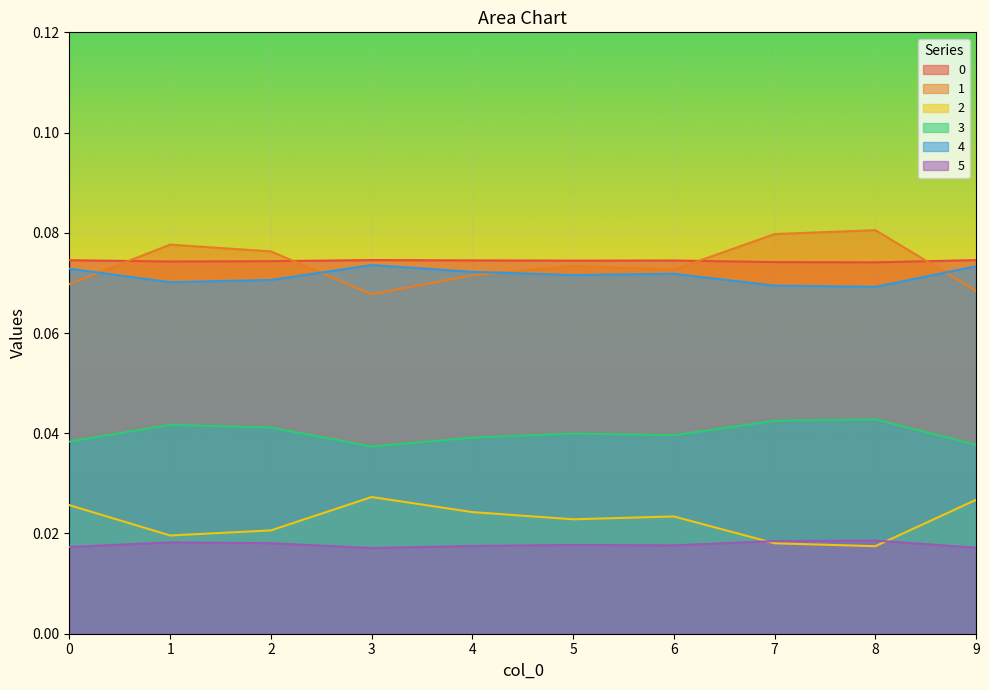

Count the number of categories in the chart.

10